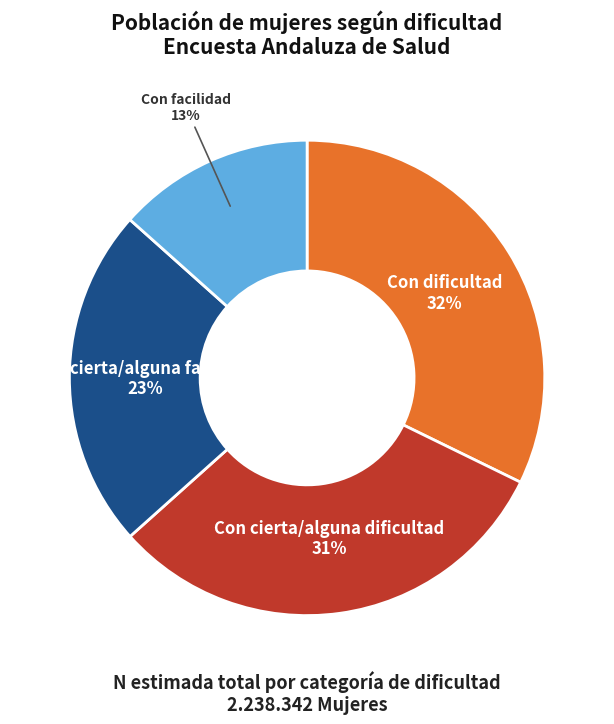

Is there a majority slice in this chart?

No